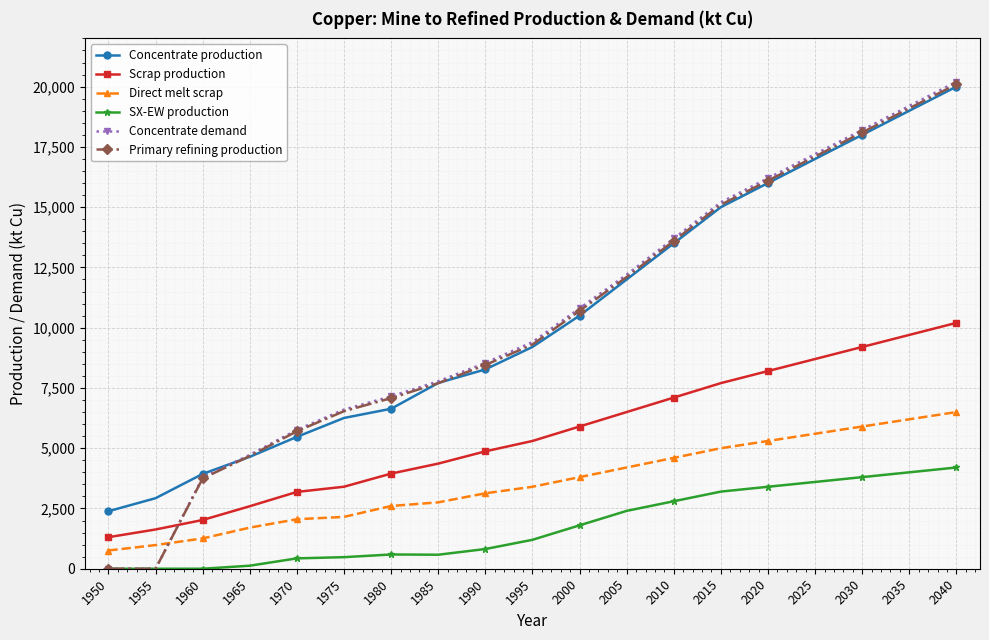

Is it true that Concentrate demand equals -12350.2 at 1950?

False